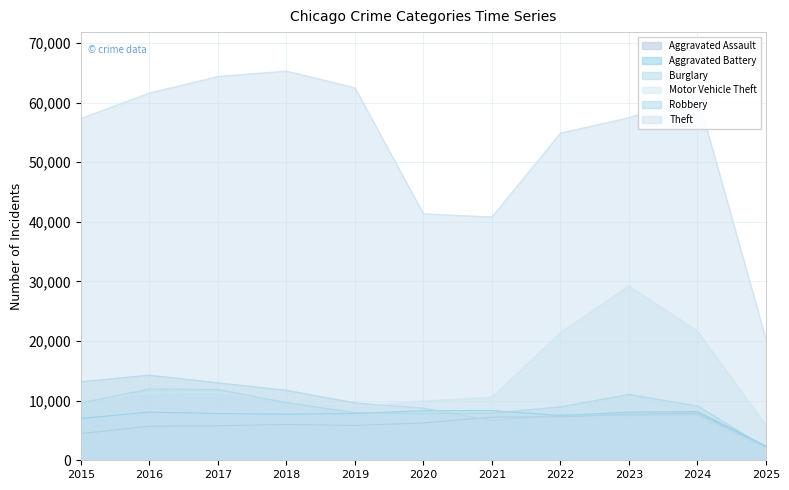

How many lines are shown in the chart?

6